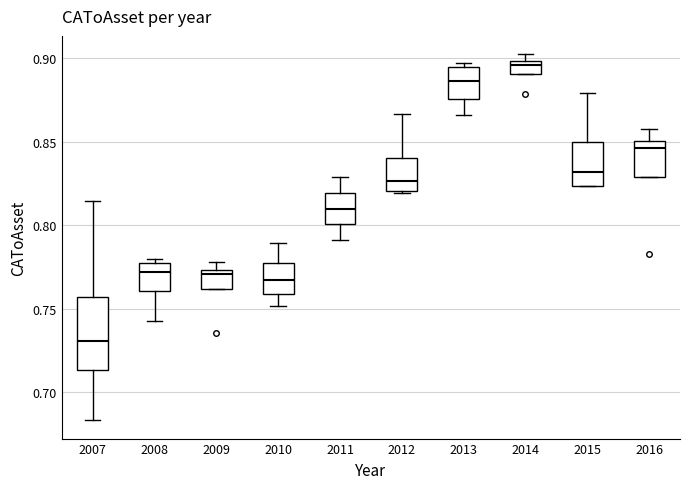

Reading left to right, read every box against the y-axis: the position of its median line, the range the box covers, and the ends of its whiskers. The values are not printed on the chart, so give them approximately, as read against the axis.

2007: median 0.730, box 0.715 to 0.755, whiskers 0.685 to 0.815
2008: median 0.770, box 0.760 to 0.780, whiskers 0.745 to 0.780 (just above the box's upper edge)
2009: median 0.770, box 0.760 to 0.775, whiskers 0.760 to 0.780
2010: median 0.765, box 0.760 to 0.775, whiskers 0.750 to 0.790
2011: median 0.810, box 0.800 to 0.820, whiskers 0.790 to 0.830
2012: median 0.825, box 0.820 to 0.840, whiskers 0.820 to 0.865
2013: median 0.885, box 0.875 to 0.895, whiskers 0.865 to 0.895 (just above the box's upper edge)
2014: median 0.895, box 0.890 to 0.900, whiskers 0.890 to 0.905
2015: median 0.830, box 0.825 to 0.850, whiskers 0.825 to 0.880
2016: median 0.845, box 0.830 to 0.850, whiskers 0.830 to 0.860